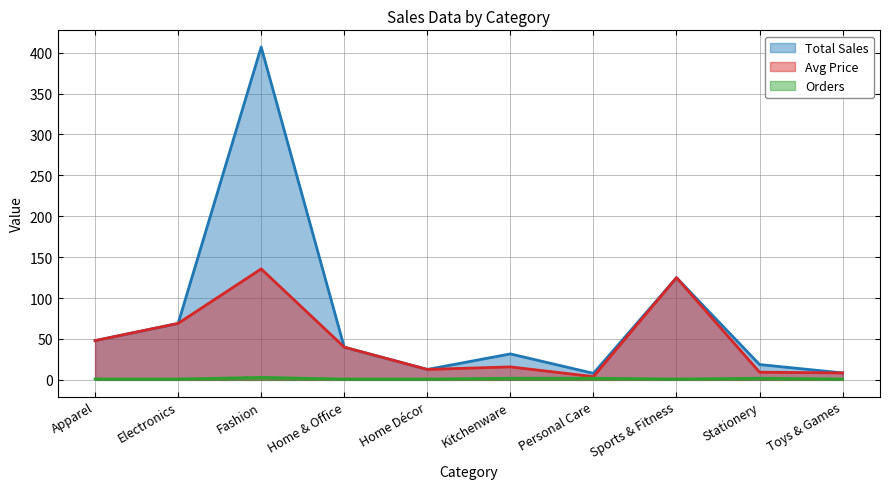

Is the value of Orders at Sports & Fitness greater than the value of Avg Price at Toys & Games?

No